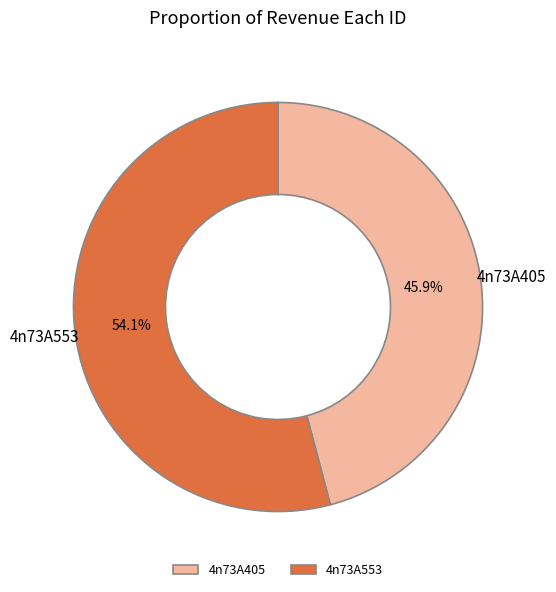

True or false: 4n73A405 accounts for 46% of the total.

True